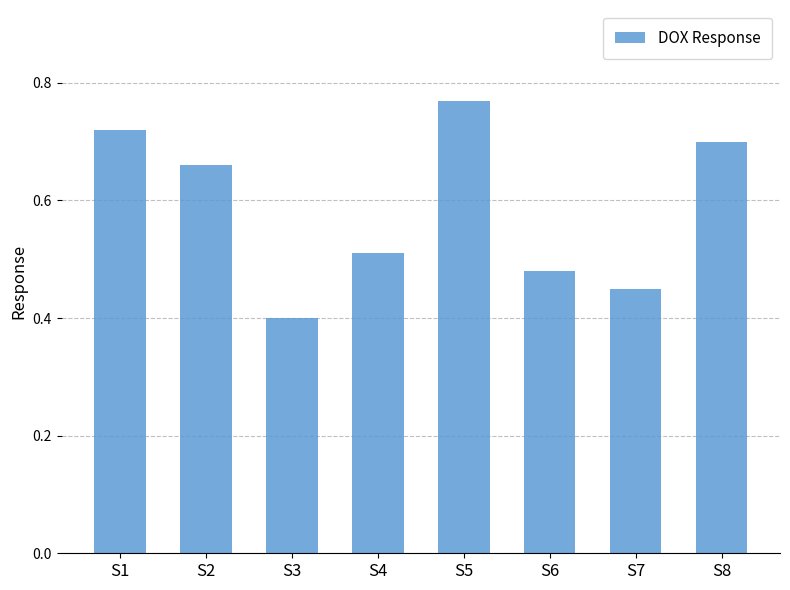

How many values are between 0 and 1?

8